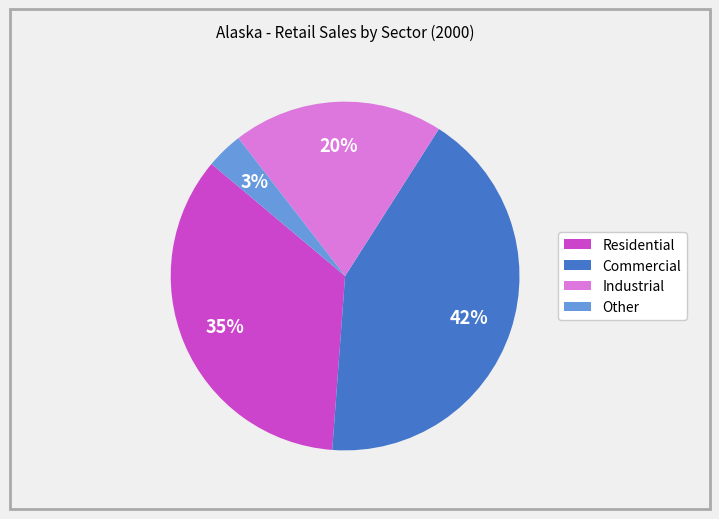

Which has a higher value, Industrial or Other?

Industrial